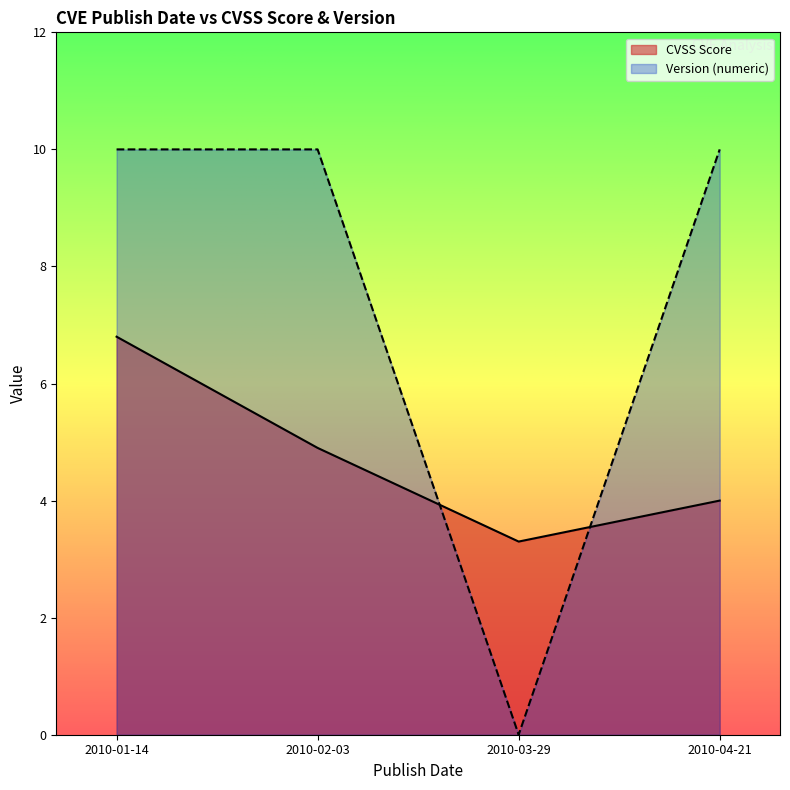

What is the difference between the second highest and minimum values in the CVSS Score series?

1.6